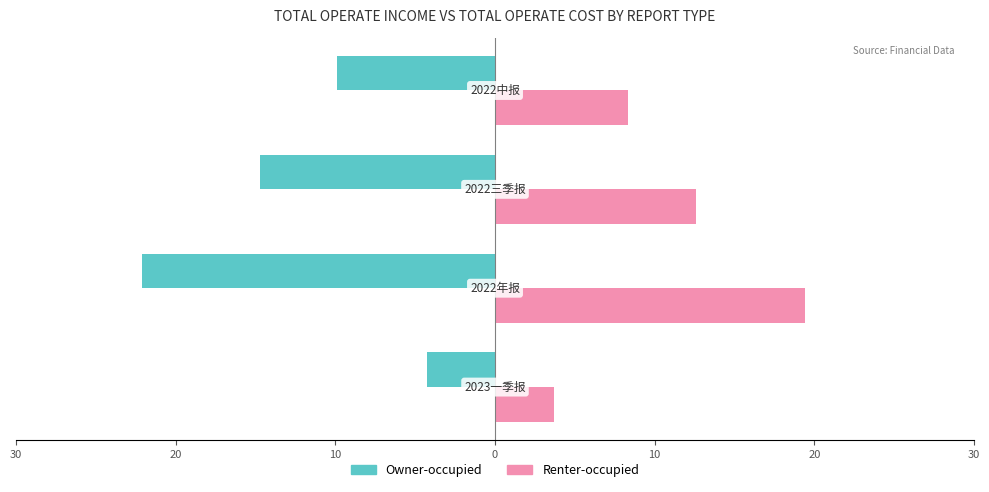

What are all the series names shown in the legend?

Owner-occupied, Renter-occupied